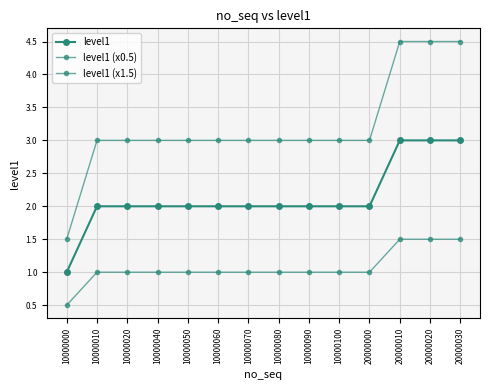

At how many categories does at least one series exceed 0?

14